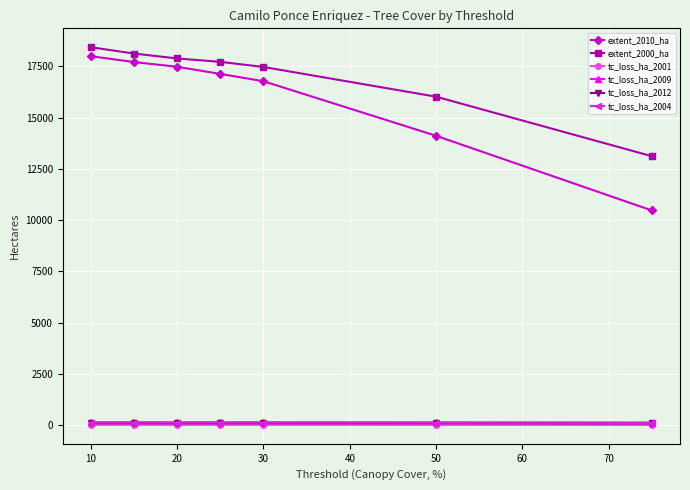

At how many categories does at least one series exceed 4943?

7